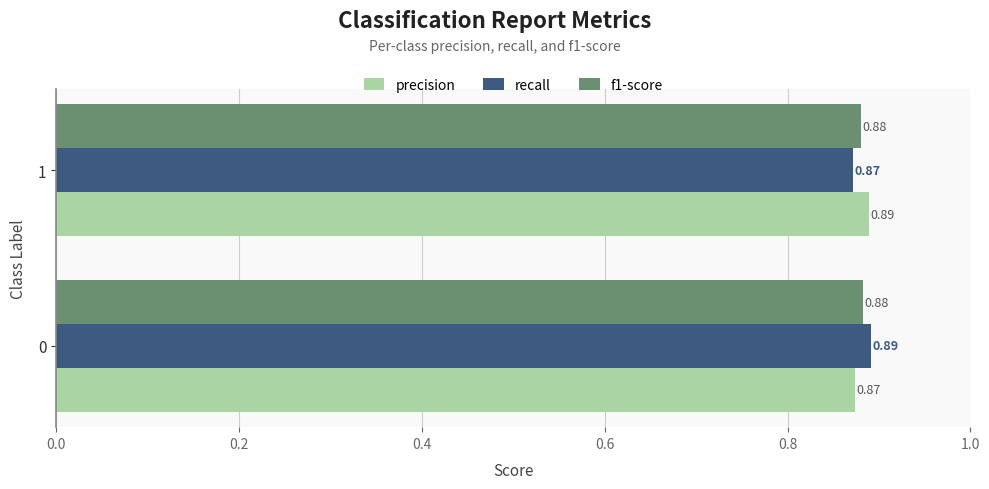

What is the total value across all series at 1?

2.6